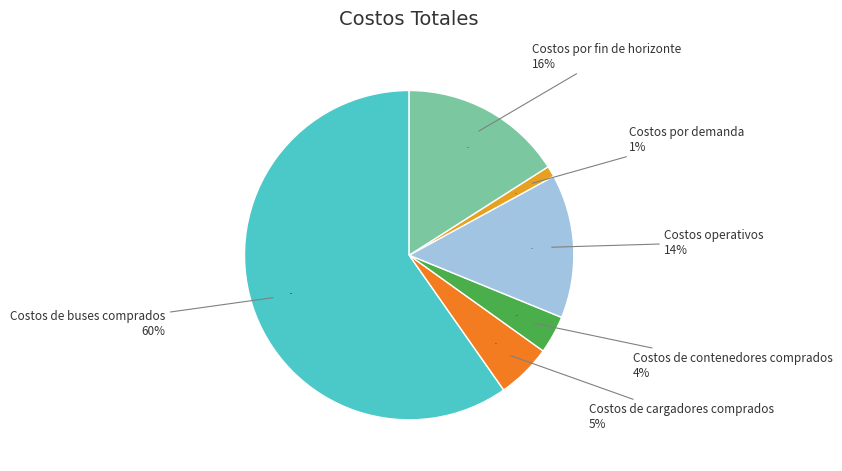

Rank the categories by value from highest to lowest.

Costos de buses comprados, Costos por fin de horizonte, Costos operativos, Costos de cargadores comprados, Costos de contenedores comprados, Costos por demanda